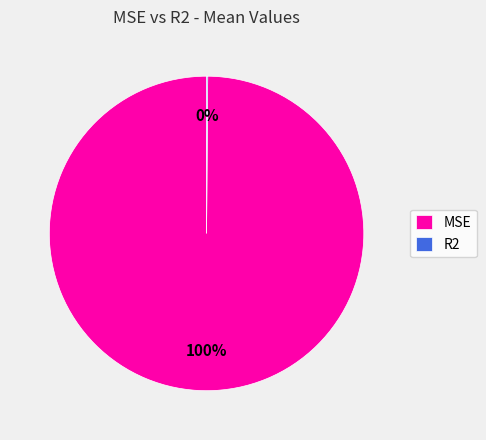

To the nearest percent, what is the difference between the largest and smallest slice percentages?

100%